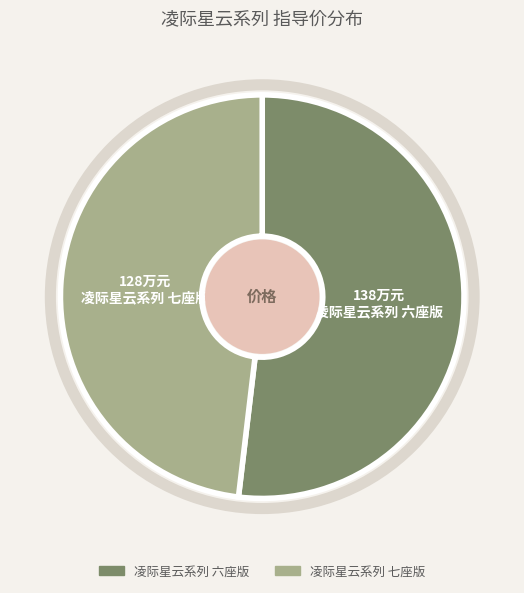

What is the smallest slice in the pie chart?

凌际星云系列 七座版